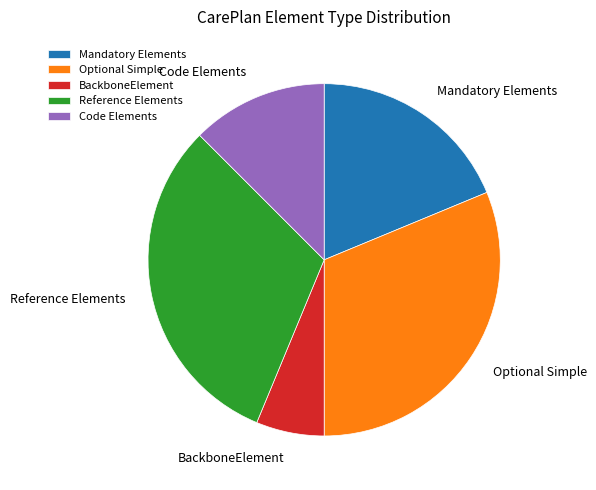

Is the sum of Code Elements and BackboneElement greater than half?

No